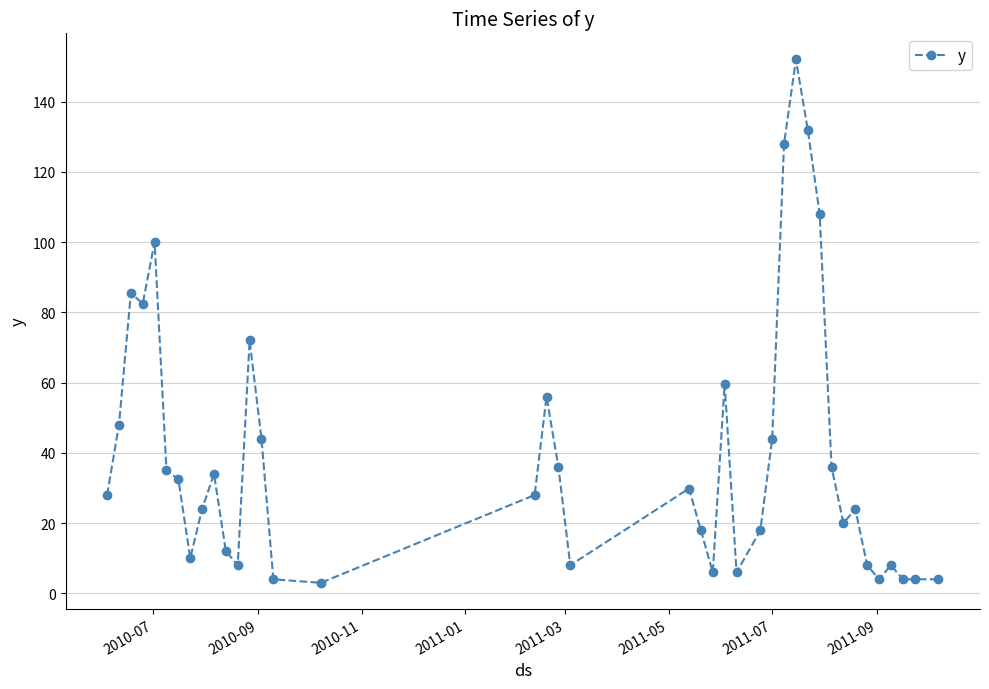

How many lines are shown in the chart?

1